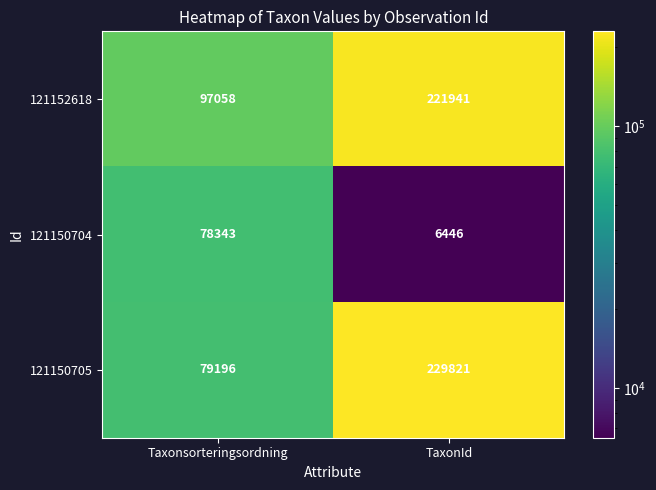

What is the total value across all series at Taxonsorteringsordning?

254597